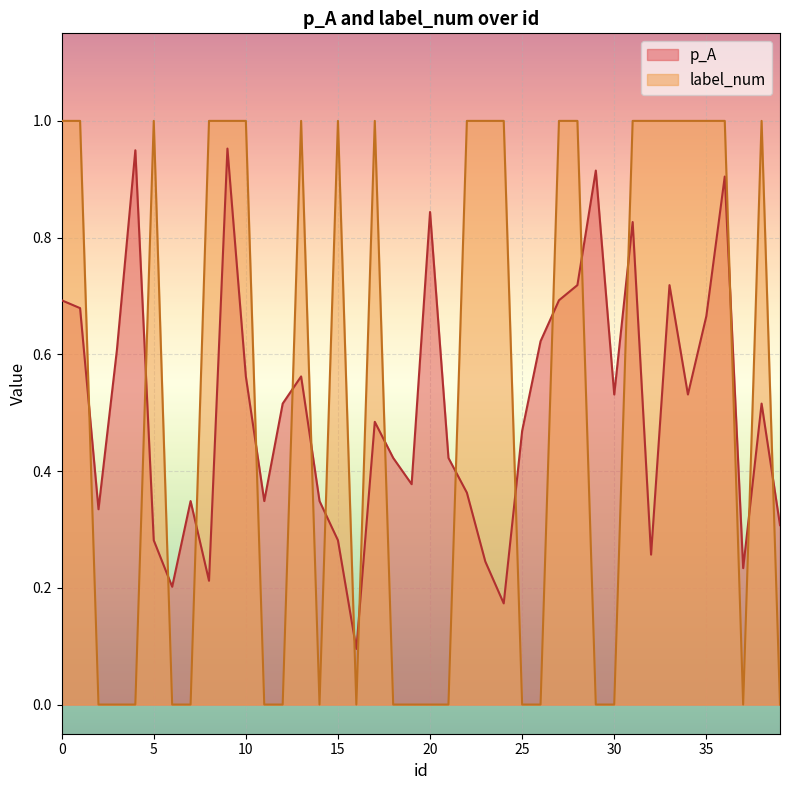

Rank the categories by p_A value from highest to lowest.

9, 4, 29, 36, 20, 31, 28, 33, 0, 27, 1, 35, 26, 3, 10, 13, 30, 34, 12, 38, 17, 25, 18, 21, 19, 22, 7, 11, 14, 2, 39, 5, 15, 32, 23, 37, 8, 6, 24, 16